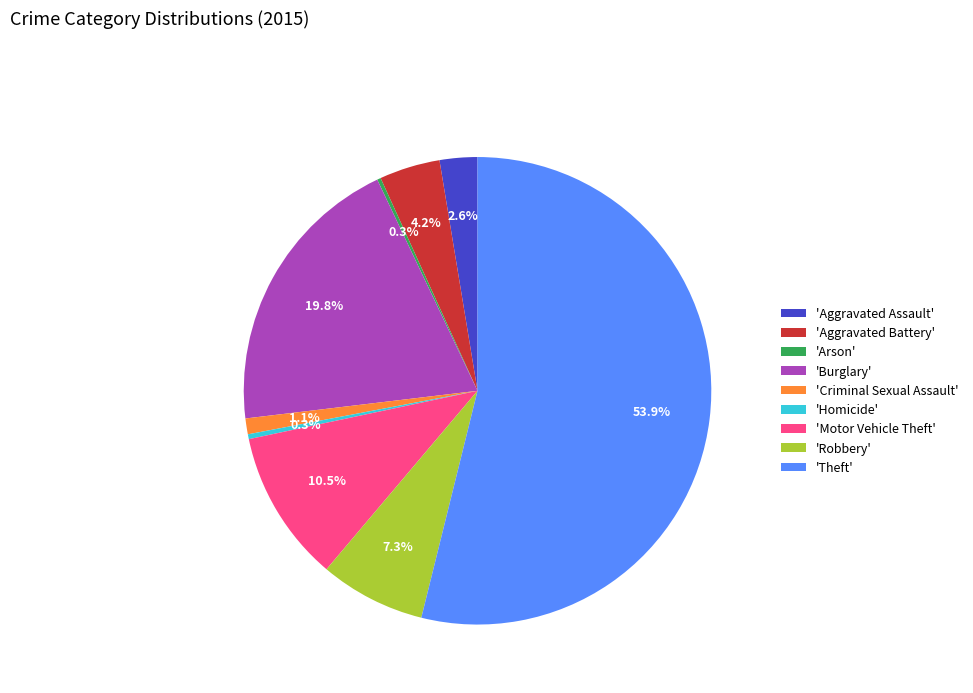

Which slice represents more than half of the pie?

'Theft'